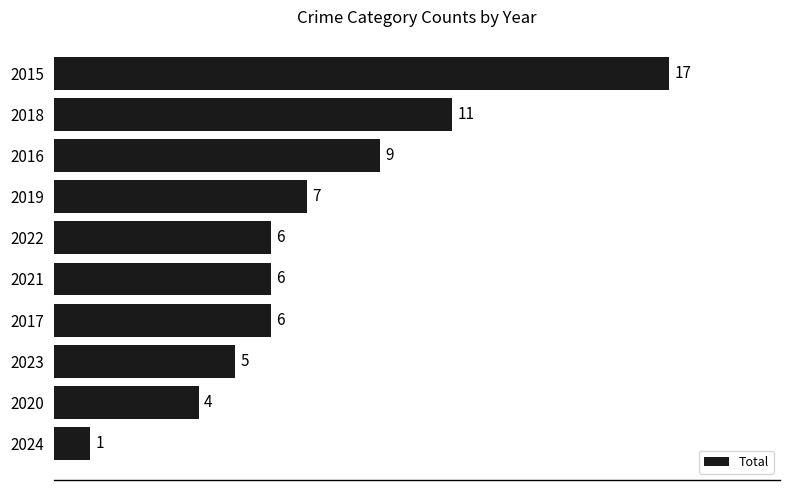

What is the sum of all values?

72